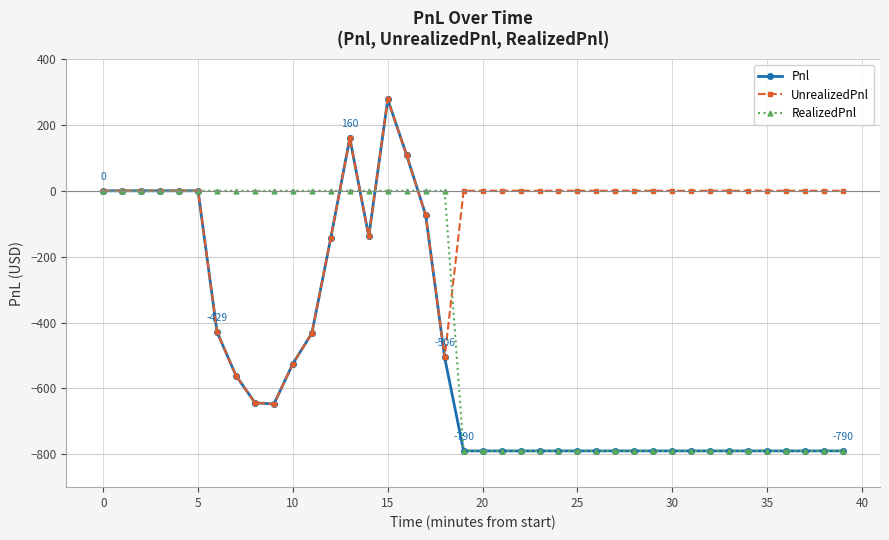

What is the average value of the UnrealizedPnl series?

-88.9